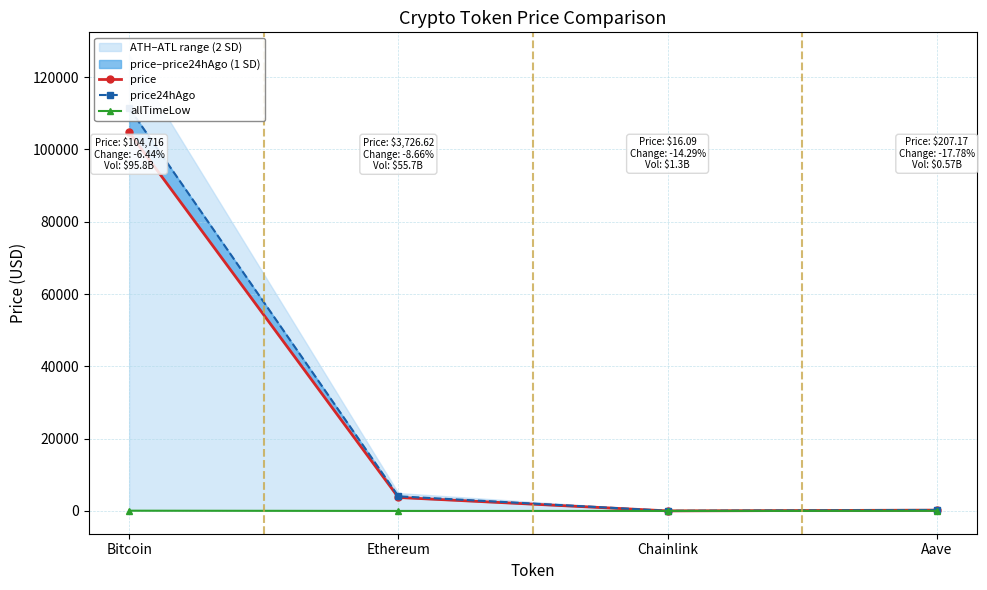

At which category is the sum across all series the highest?

Bitcoin